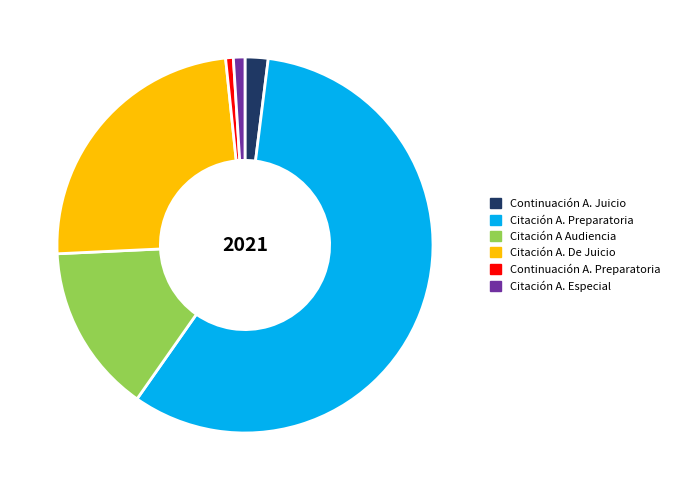

Is there any slice that represents more than half of the pie?

Yes